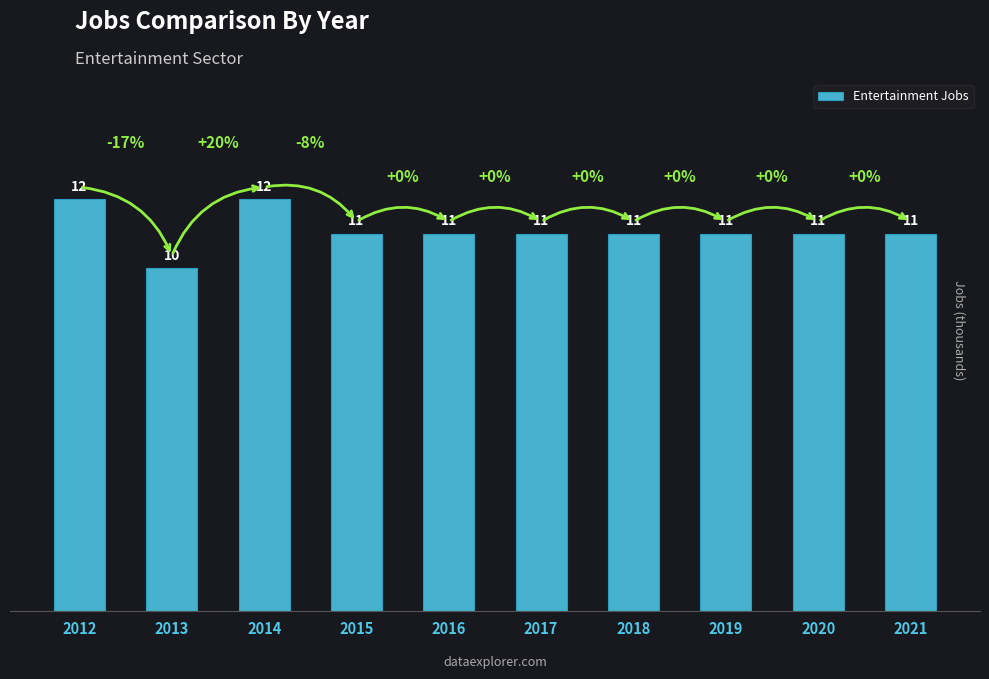

The chart shows a value of 15 at 2021. True or false?

False